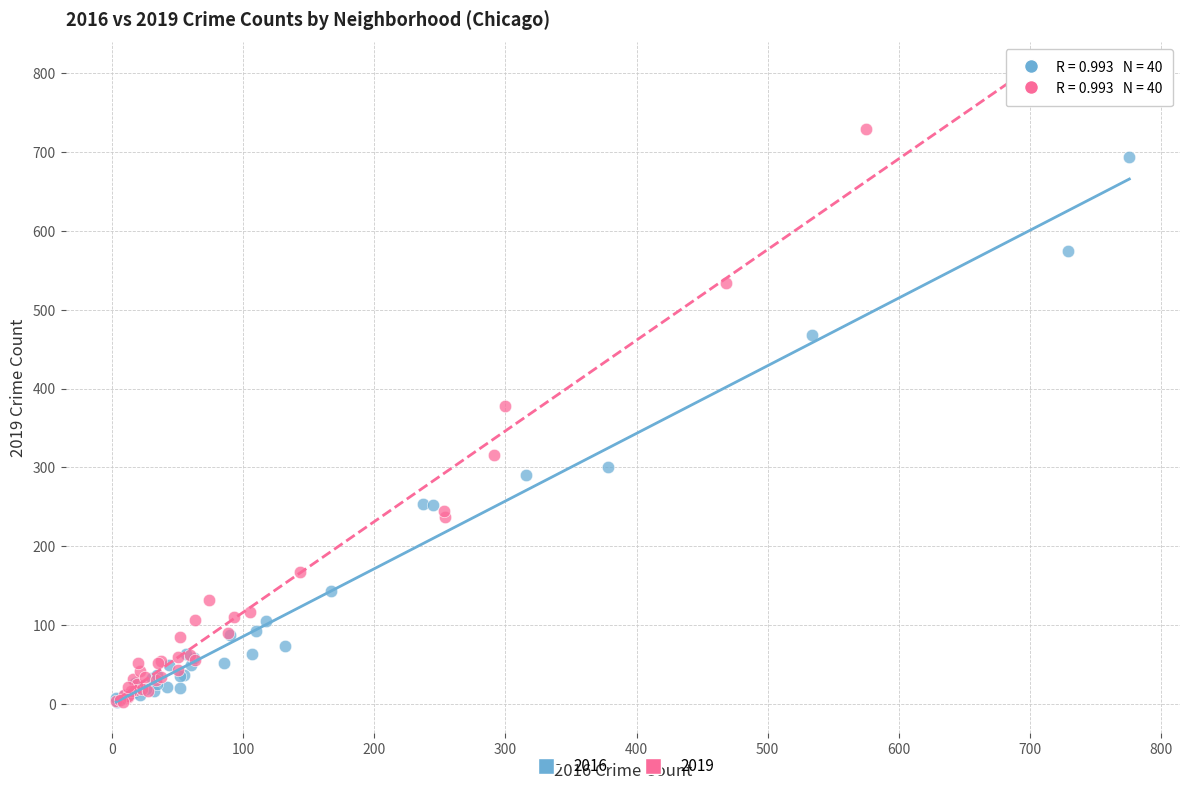

Which series reaches the maximum Y coordinate?

2019